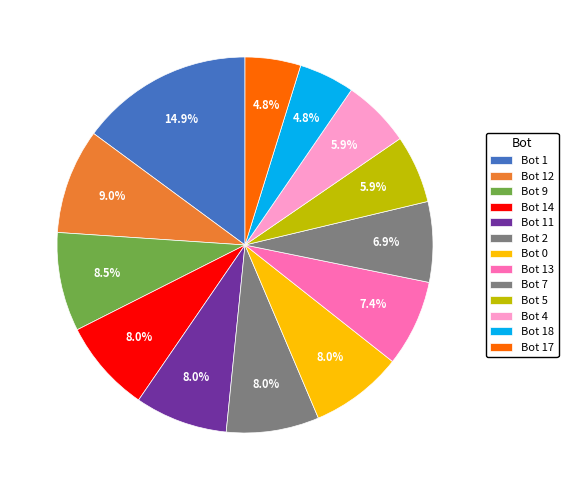

How much of the chart is everything except Bot 0?

92.0%